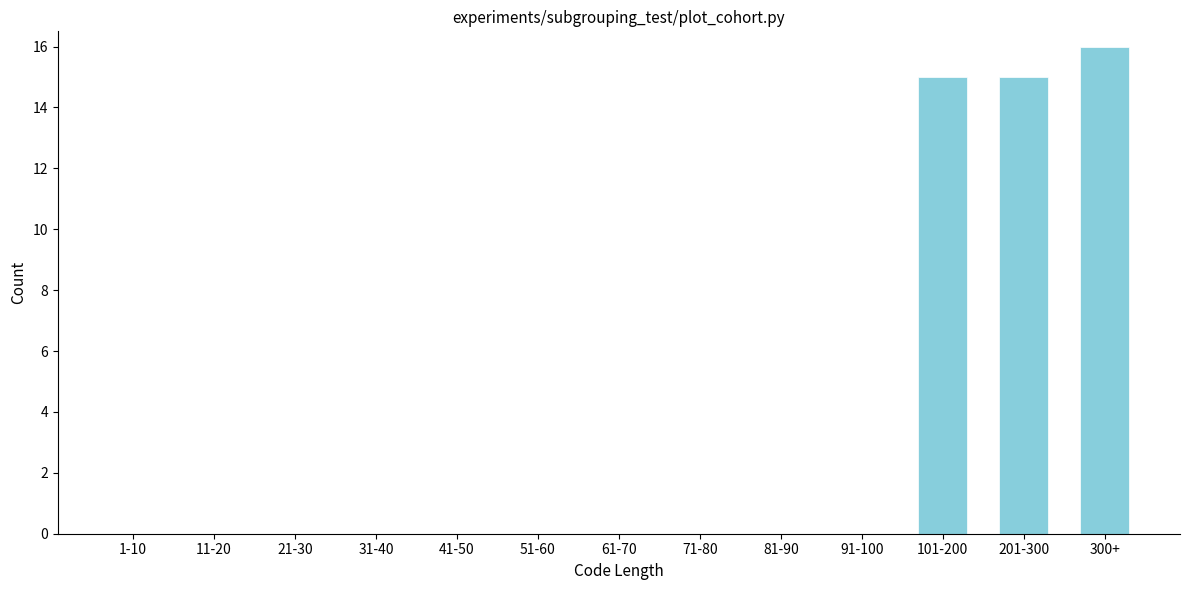

Reading left to right, extract all data points from this chart.

1-10=0	11-20=0	21-30=0	31-40=0	41-50=0	51-60=0	61-70=0	71-80=0	81-90=0	91-100=0	101-200=15	201-300=15	300+=16